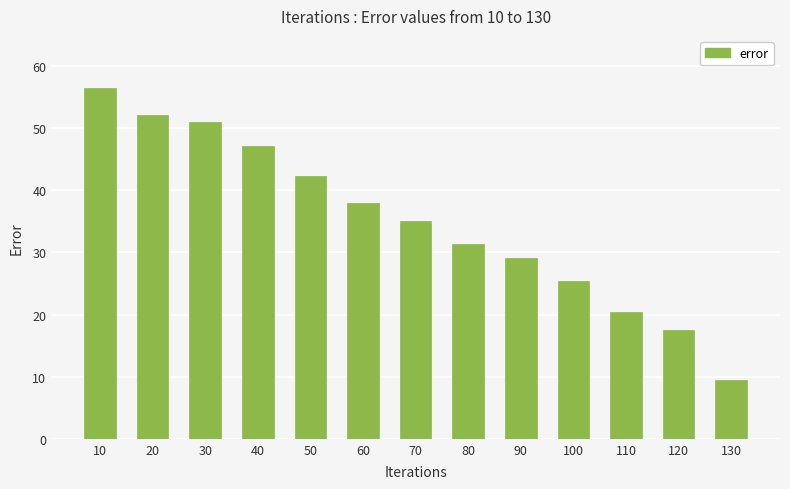

What is the difference between the maximum and minimum values?

46.9